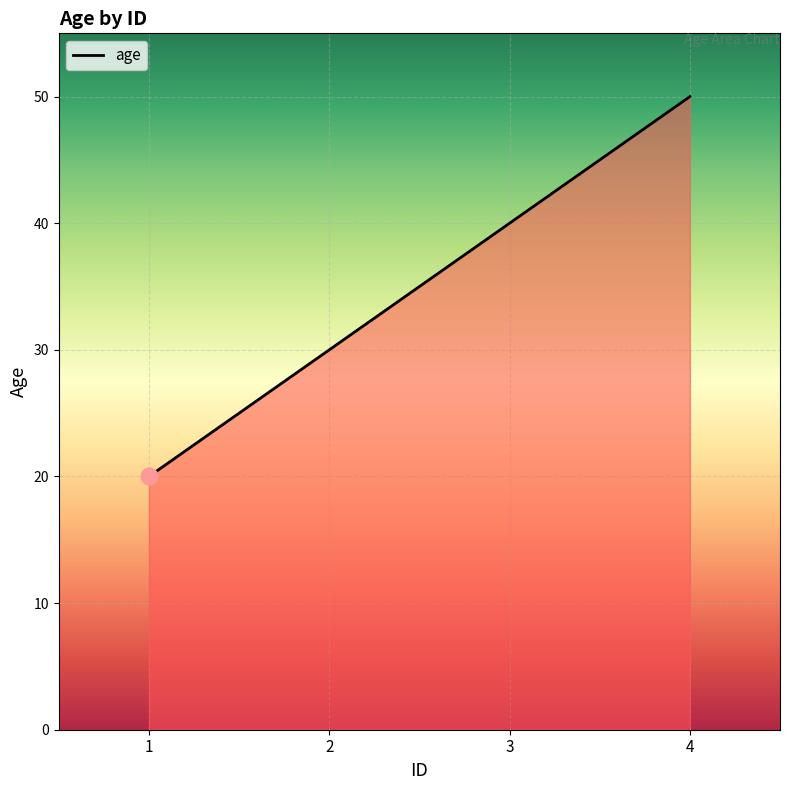

Rank the categories by value from lowest to highest.

1, 2, 3, 4